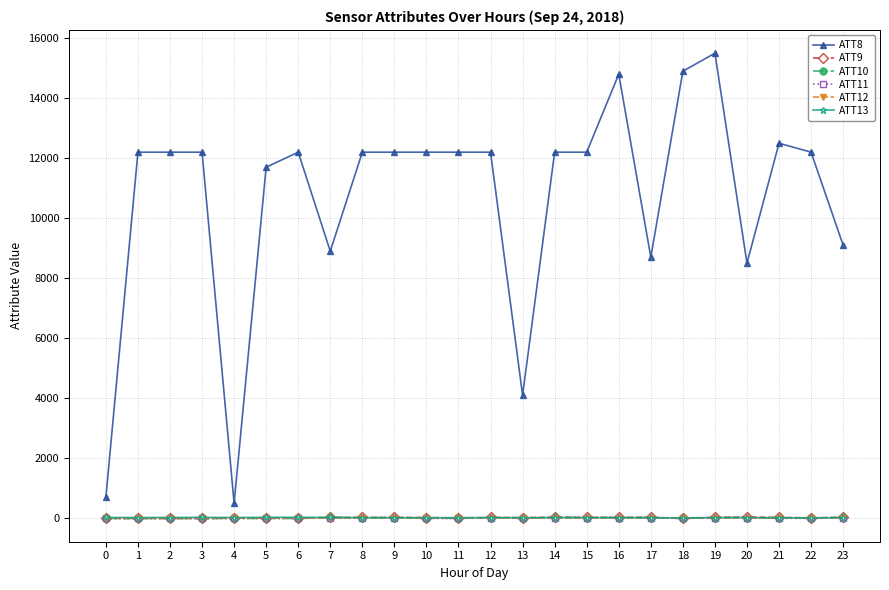

What is the approximate value of ATT8 at 9?

12200.0